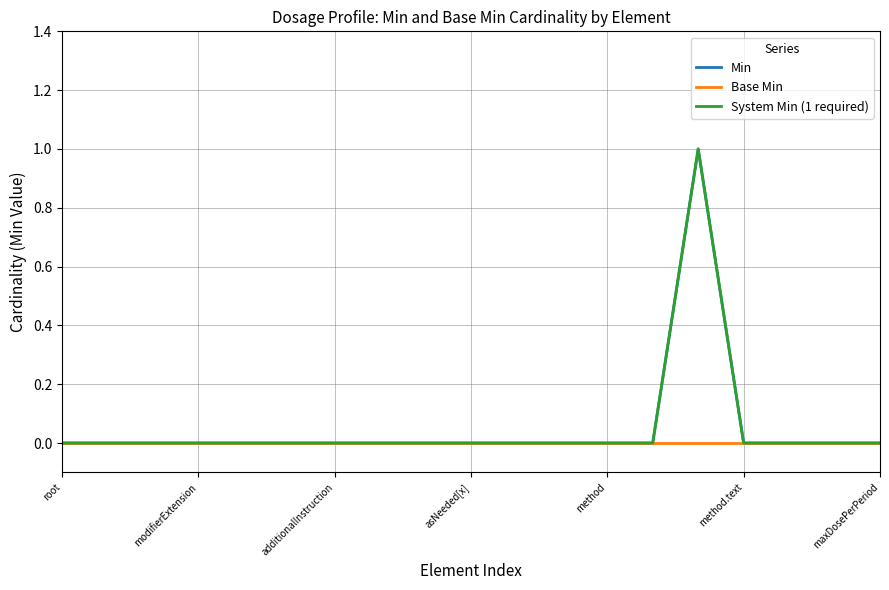

What is the sum of all System Min (1 required) values?

1